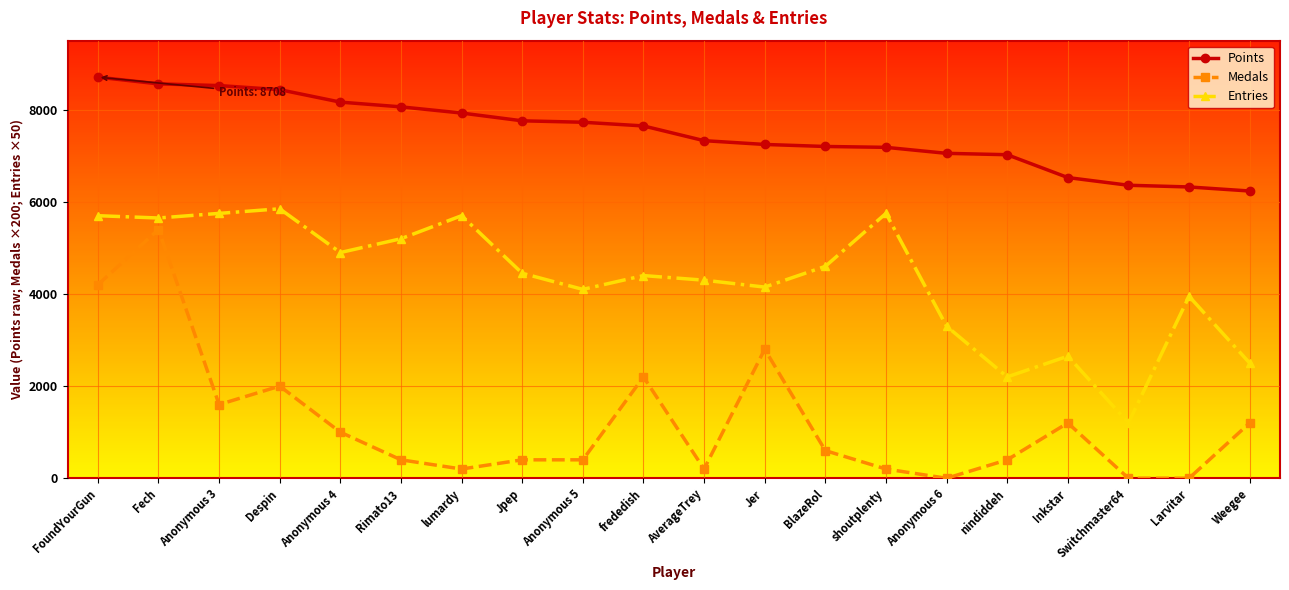

Rank the series at Rimato13 from lowest to highest value.

Medals, Entries, Points